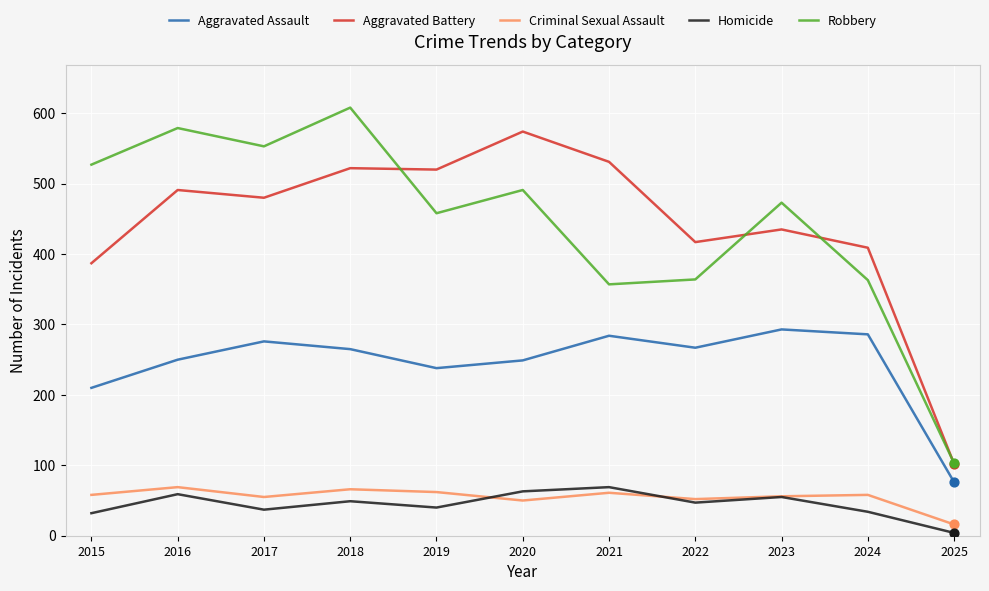

Between 2016 and 2023, which series saw the biggest shift?

Robbery